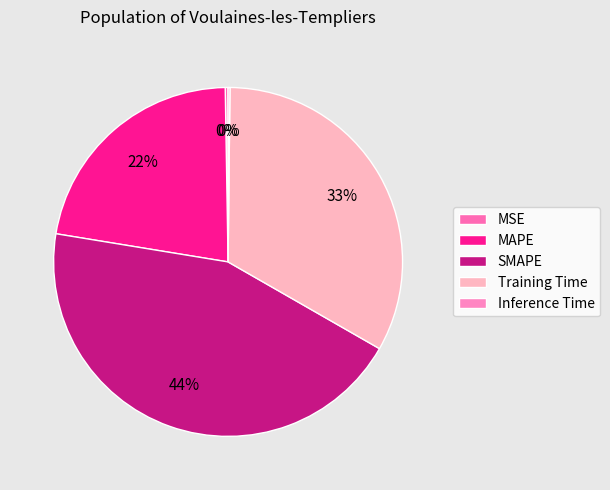

Is there any slice that represents more than half of the pie?

No